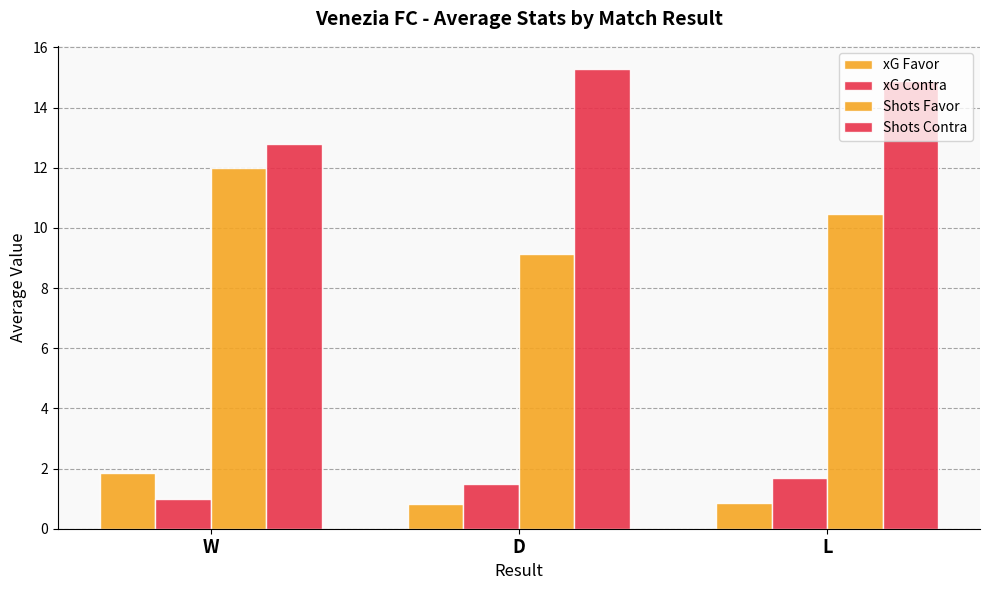

Rank the series by their maximum value, from lowest to highest.

xG Contra, xG Favor, Shots Favor, Shots Contra